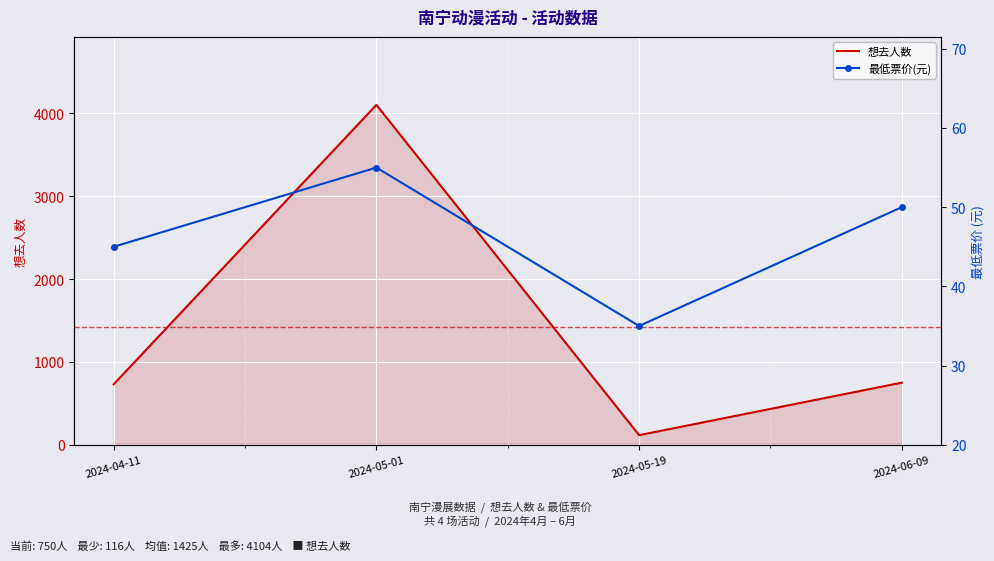

True or false: 最低票价 and 想去人数 cross at least once.

False